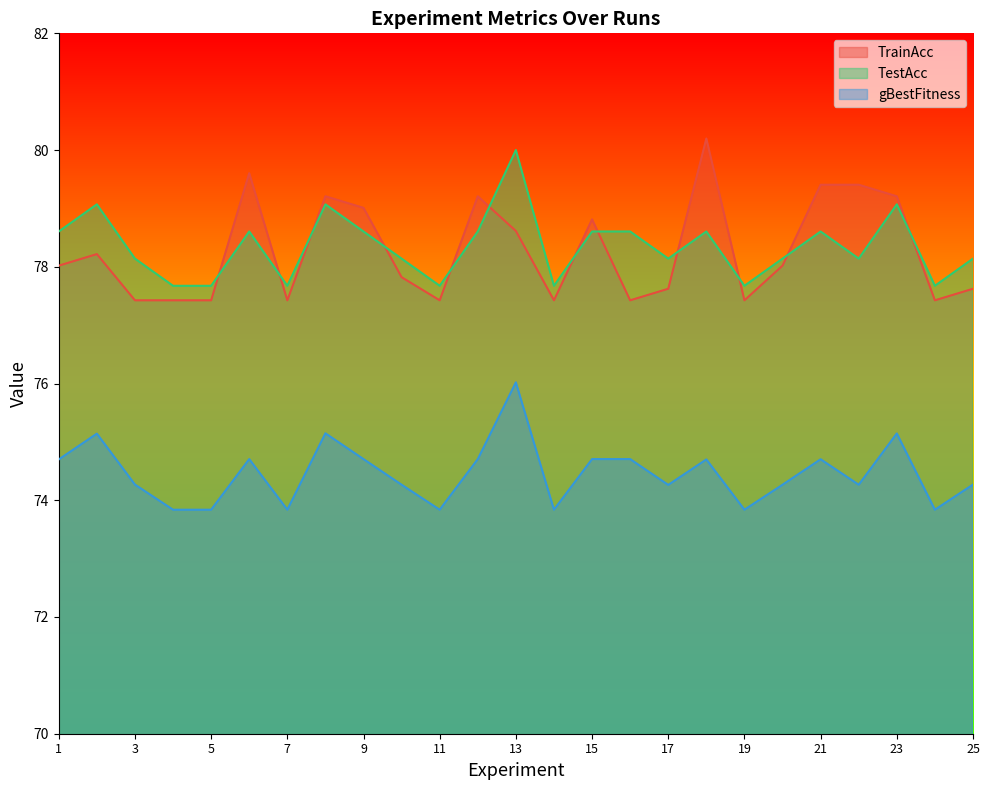

How many lines are shown in the chart?

3